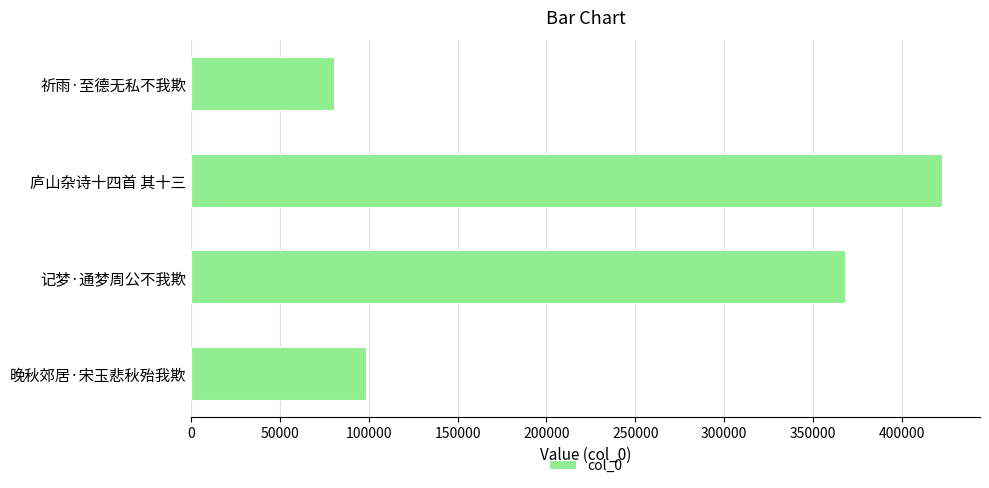

The value at 记梦·通梦周公不我欺 is 137448. True or false?

False